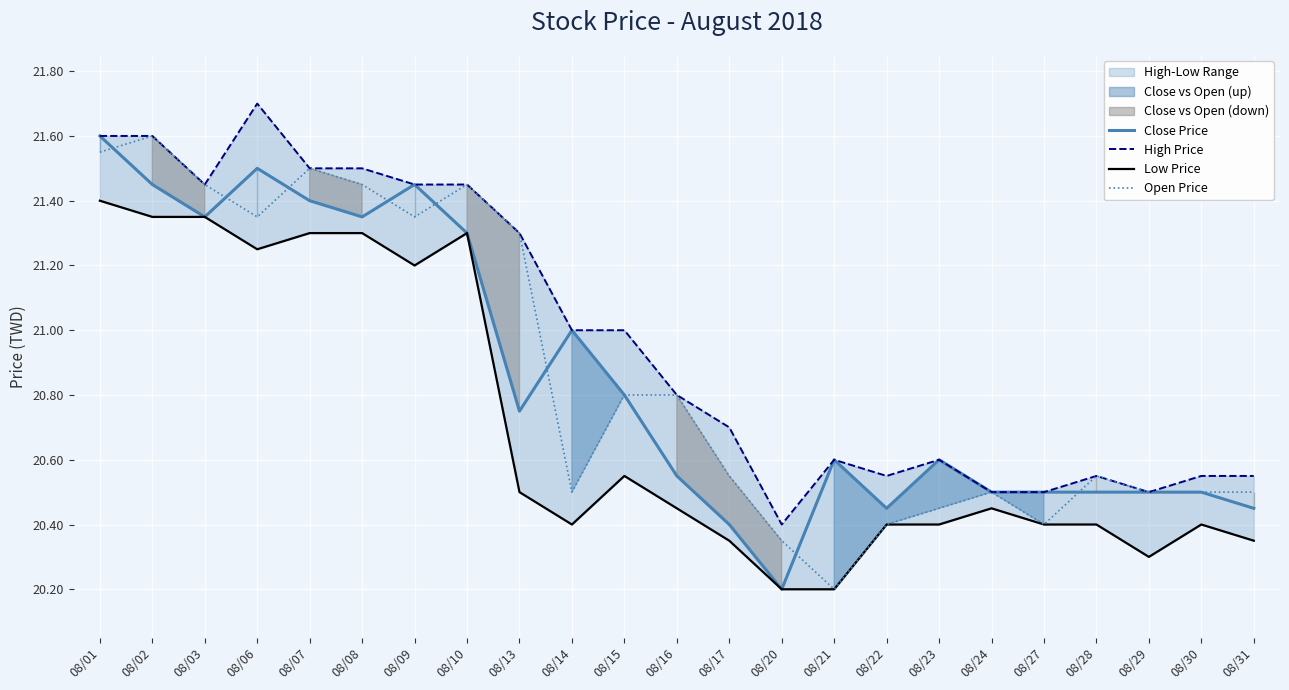

What is the lowest value of the Low Price series?

20.2